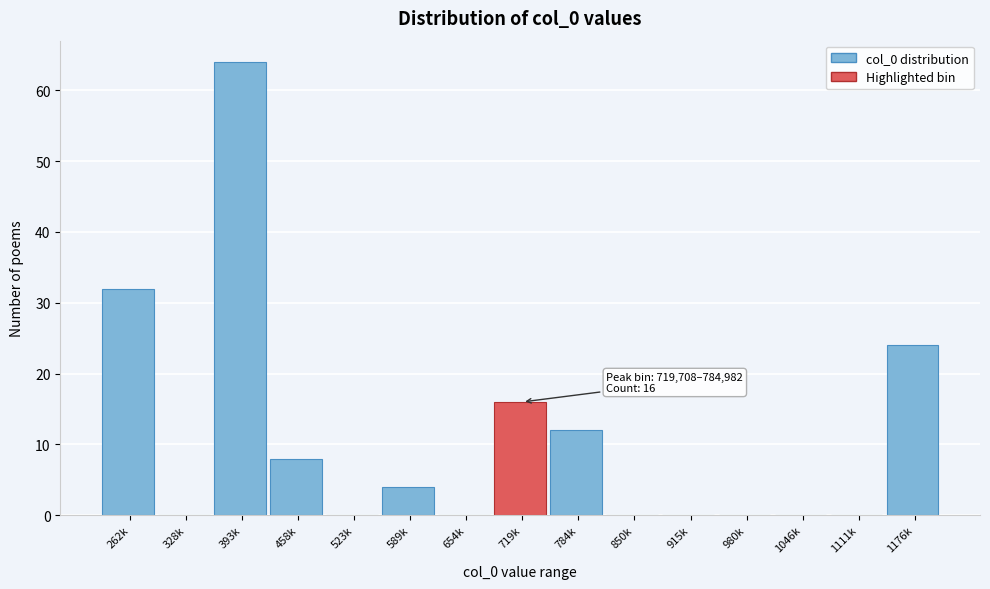

Reading left to right, list all the values displayed in this chart.

262k=32	328k=0	393k=64	458k=8	523k=0	589k=4	654k=0	719k=16	784k=12	850k=0	915k=0	980k=0	1046k=0	1111k=0	1176k=24